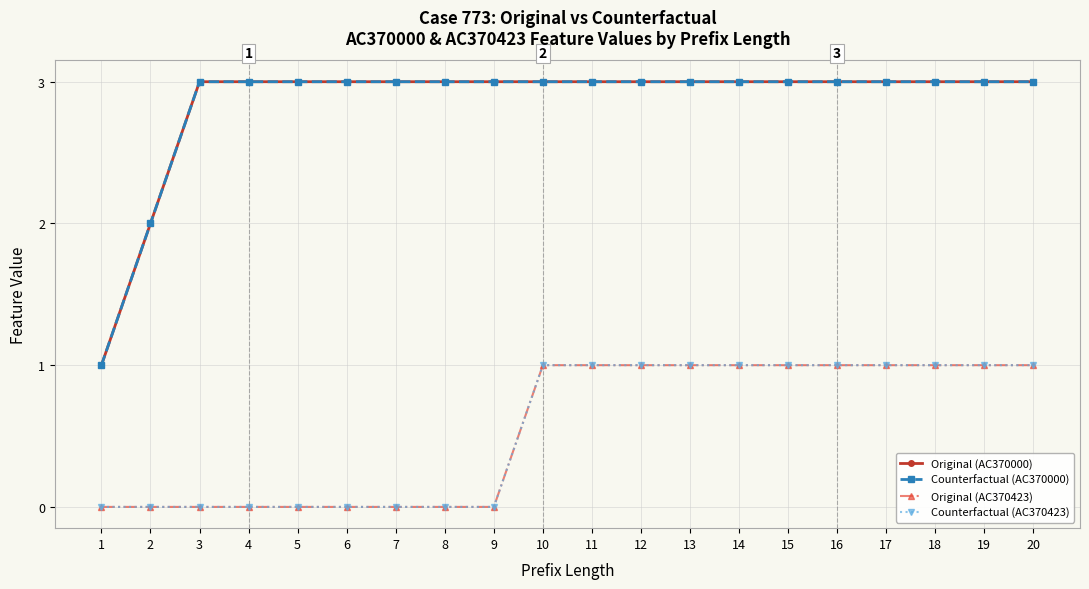

Does the chart have visible grid lines?

Yes